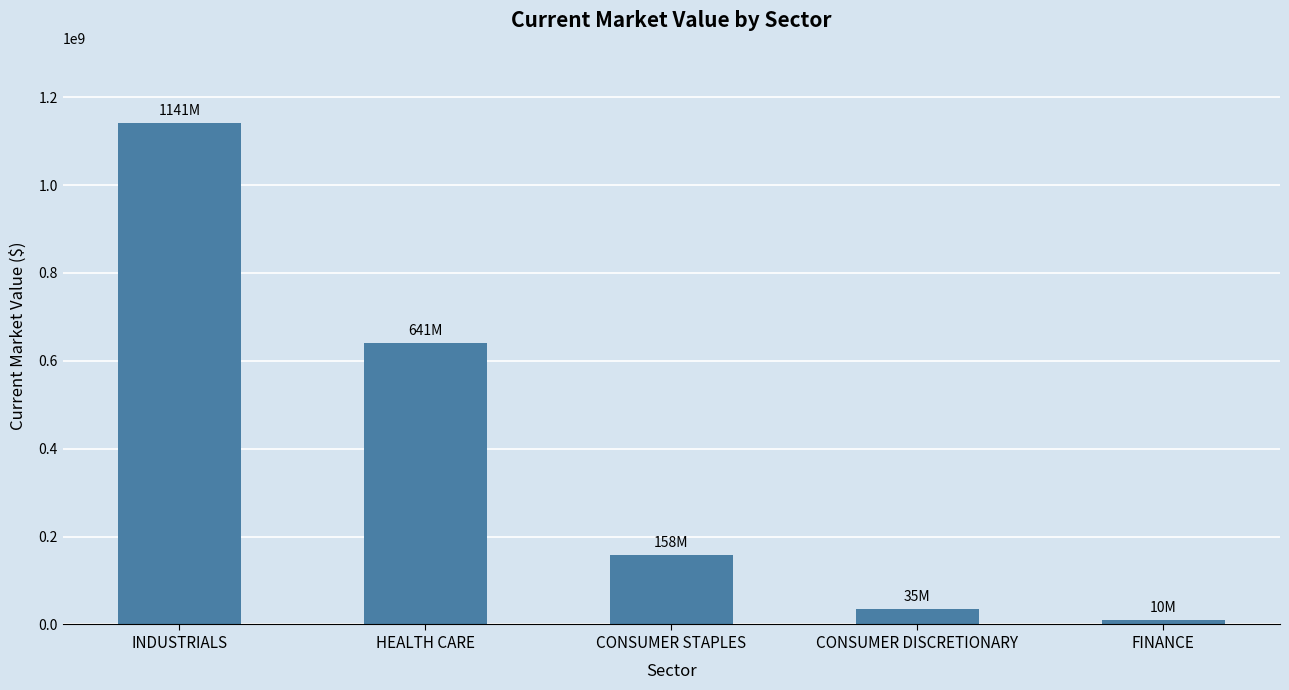

List the labels in order of value, smallest first.

FINANCE, CONSUMER DISCRETIONARY, CONSUMER STAPLES, HEALTH CARE, INDUSTRIALS